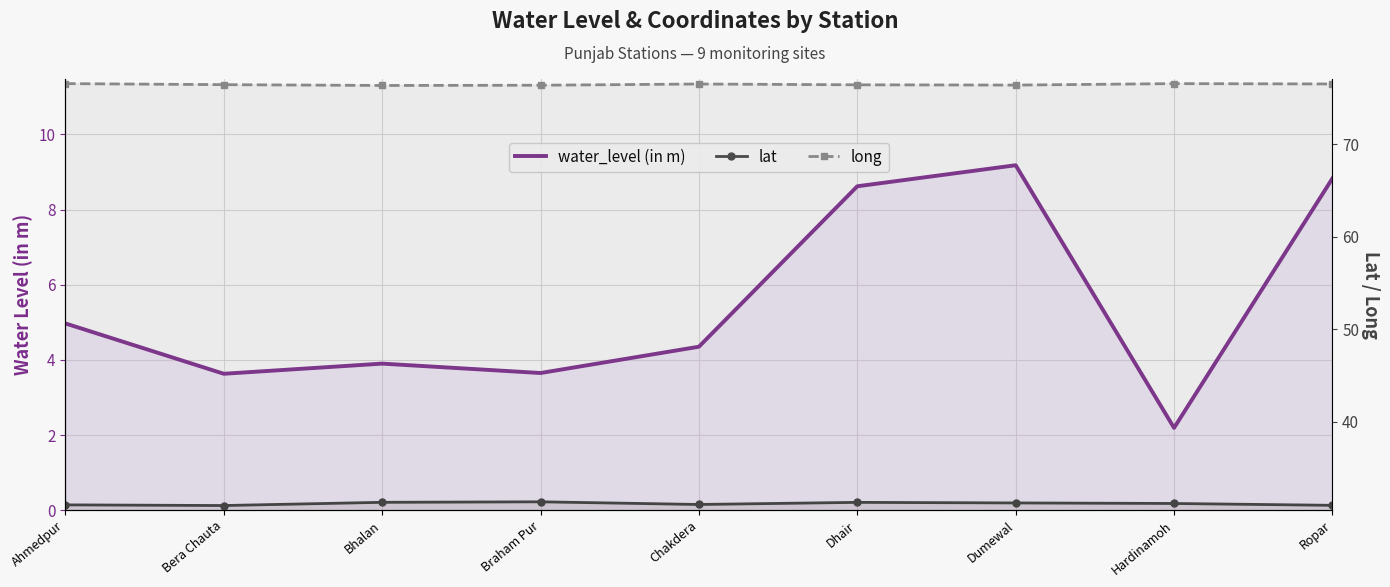

True or false: lat has a value of 30.9 at Bera Chauta.

True